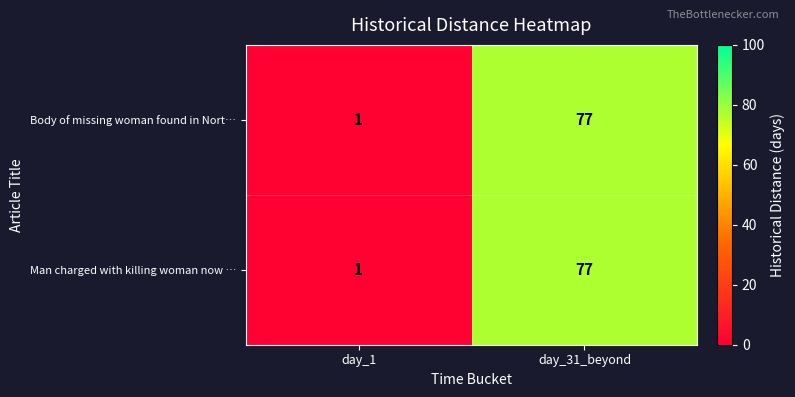

List the labels in order of Body of missing woman found in Nort… value, largest first.

day_31_beyond, day_1